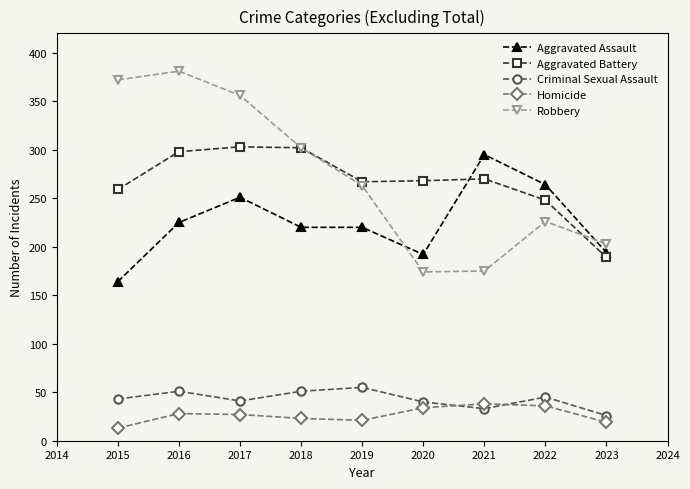

How many times do Robbery and Aggravated Assault cross each other?

2